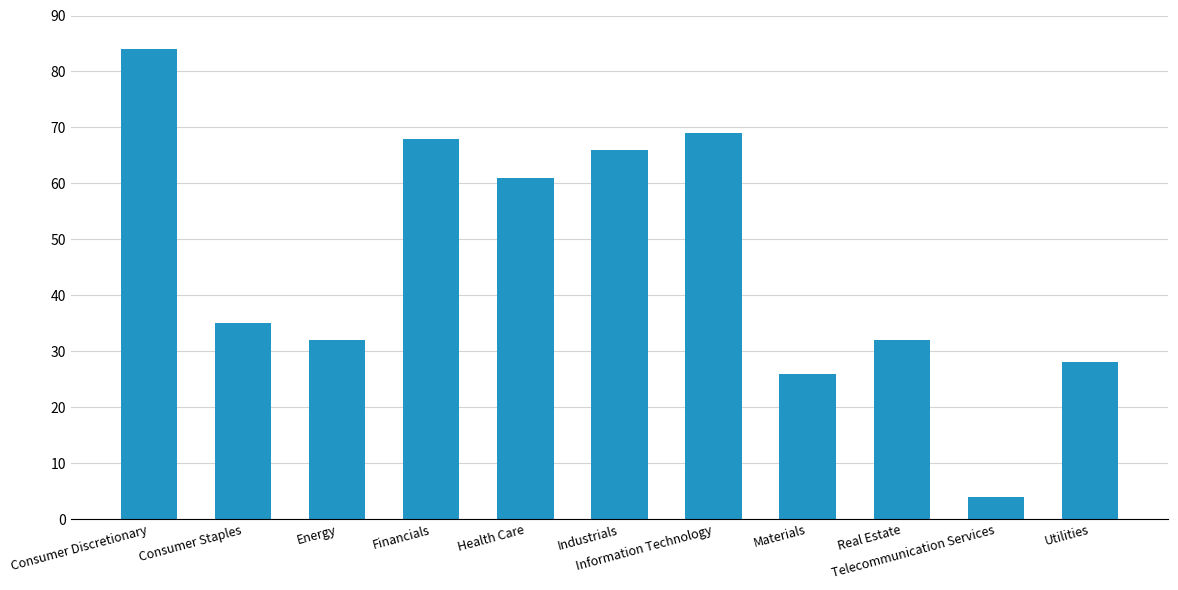

Approximately how many times larger is the value at Information Technology compared to Energy?

2.2